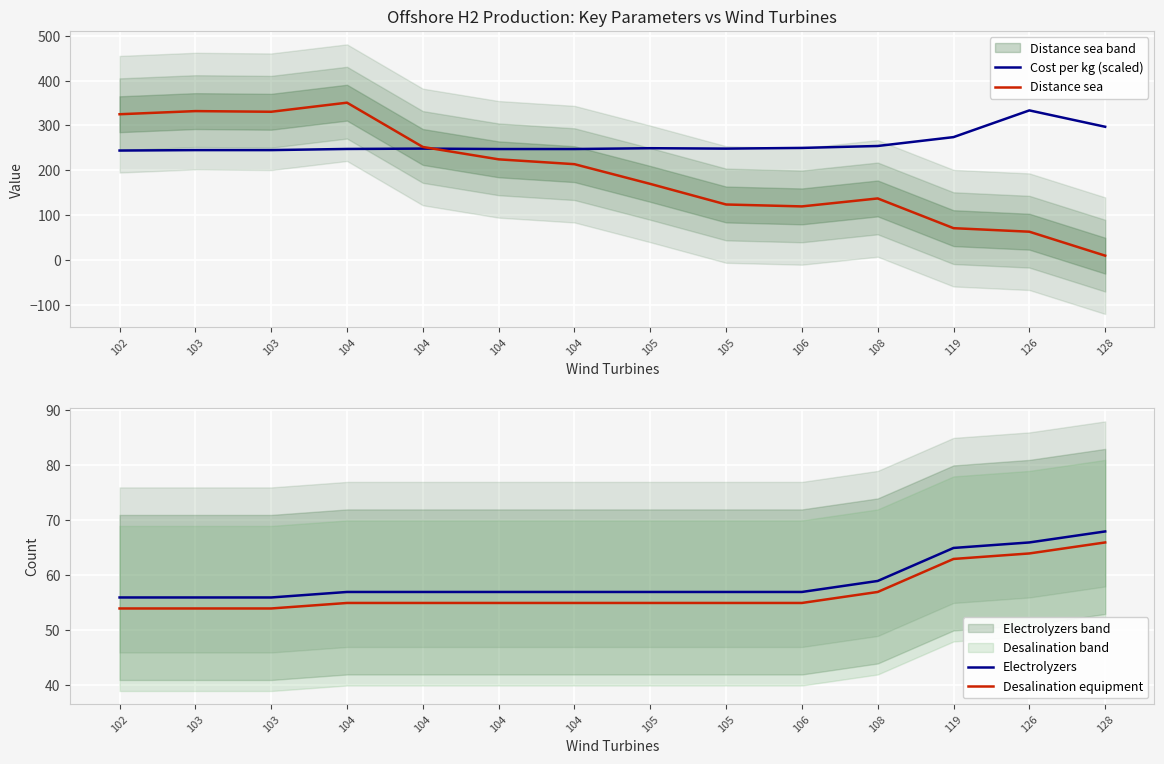

What is the sum of all Desalination equipment values?

797